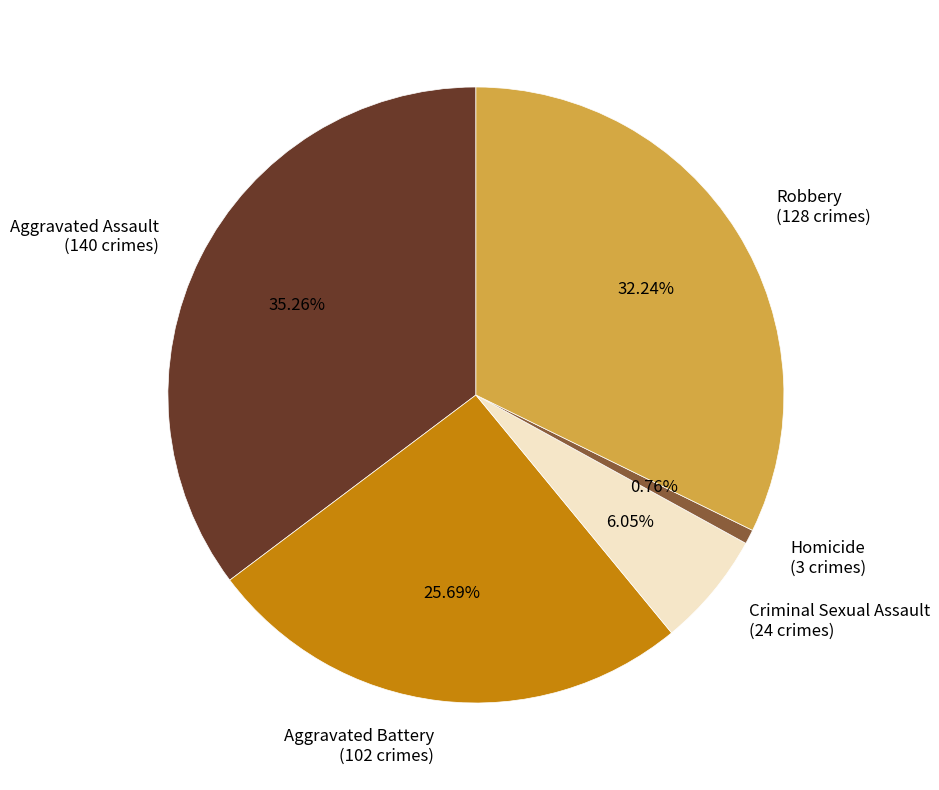

The Homicide slice represents 1% of the pie. True or false?

True